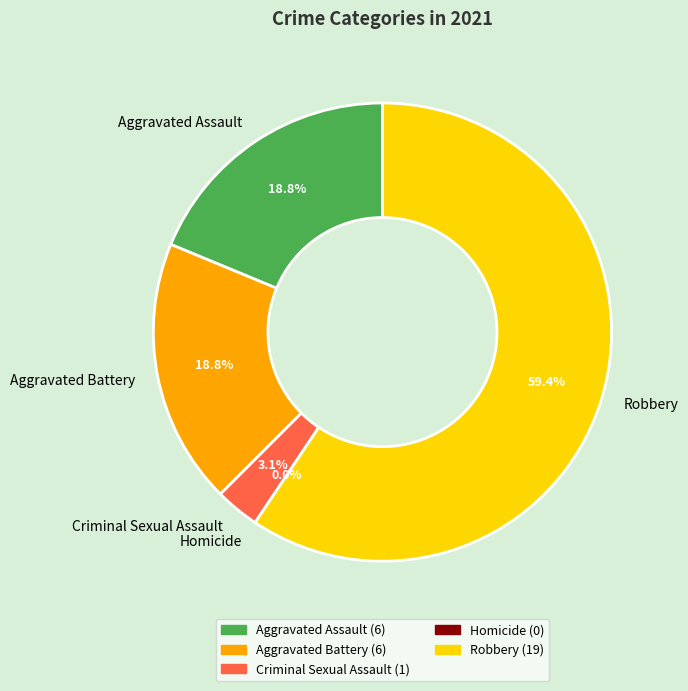

What portion of the pie excludes Robbery?

40.6%